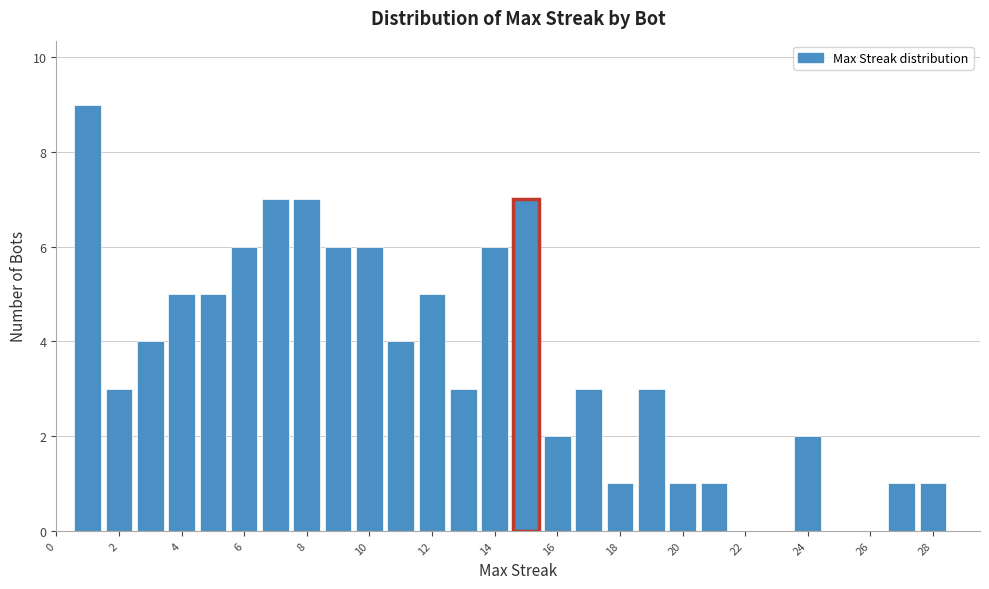

Reading left to right, list every bar in this chart as the range it spans on the x-axis followed by its height. Neither the bar edges nor the heights are printed on the chart, so give them approximately, as read against the axes.

0.5 to 1.5: 9
1.5 to 2.5: 3
2.5 to 3.5: 4
3.5 to 4.5: 5
4.5 to 5.5: 5
5.5 to 6.5: 6
6.5 to 7.5: 7
7.5 to 8.5: 7
8.5 to 9.5: 6
9.5 to 10.5: 6
10.5 to 11.5: 4
11.5 to 12.5: 5
12.5 to 13.5: 3
13.5 to 14.5: 6
14.5 to 15.5: 7
15.5 to 16.5: 2
16.5 to 17.5: 3
17.5 to 18.5: 1
18.5 to 19.5: 3
19.5 to 20.5: 1
20.5 to 21.5: 1
21.5 to 22.5: 0
22.5 to 23.5: 0
23.5 to 24.5: 2
24.5 to 25.5: 0
25.5 to 26.5: 0
26.5 to 27.5: 1
27.5 to 28.5: 1